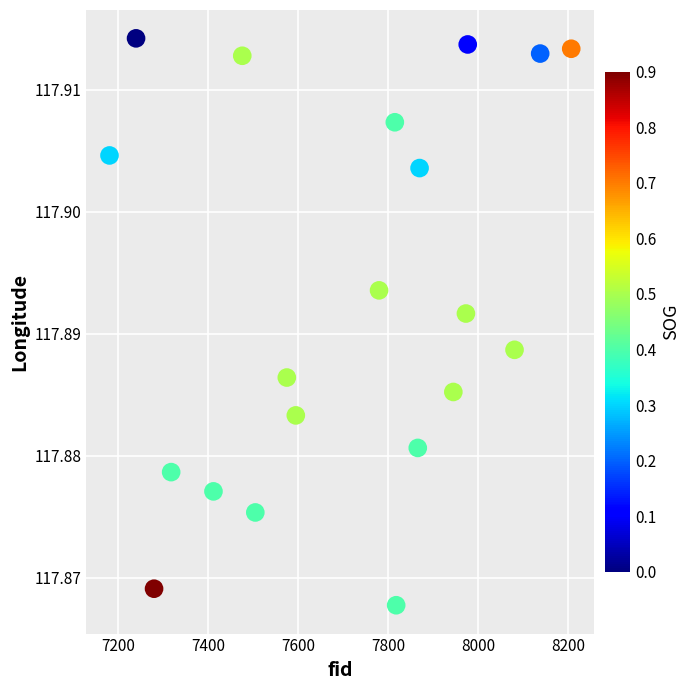

What is the range of X values (max minus min)?

1026.0